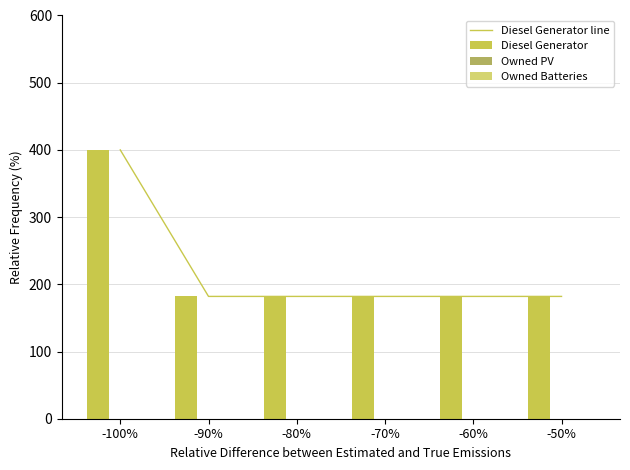

What is the label of the 1st bar from the right?

-50%